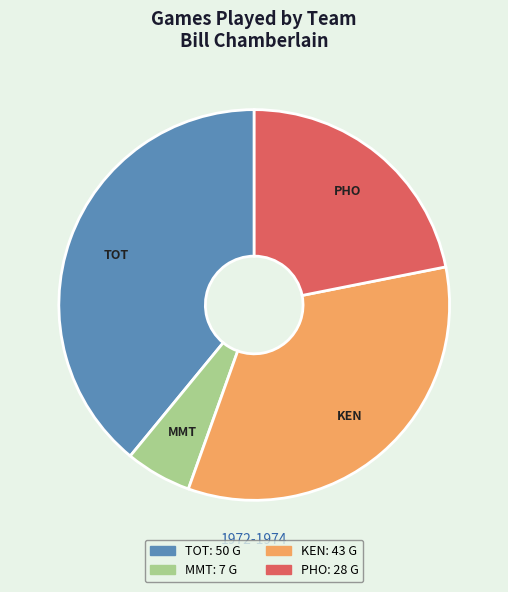

Rank the categories by value from highest to lowest.

TOT, KEN, PHO, MMT